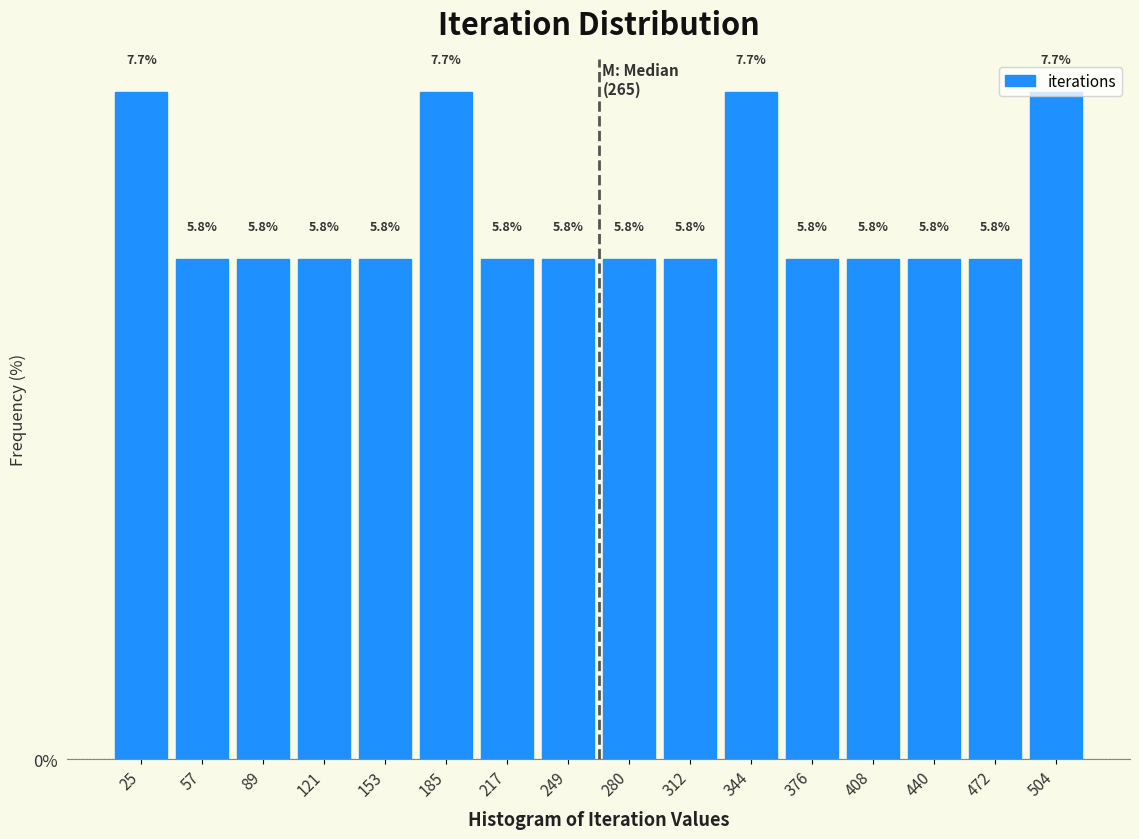

Reading left to right, transcribe this chart: for each bar, give the range it covers on the x-axis and its height. The bar edges are not printed on the chart, so give them approximately, as read against the axis.

10 to 40: 7.7
40 to 75: 5.8
75 to 105: 5.8
105 to 140: 5.8
140 to 170: 5.8
170 to 200: 7.7
200 to 235: 5.8
235 to 265: 5.8
265 to 295: 5.8
295 to 330: 5.8
330 to 360: 7.7
360 to 395: 5.8
395 to 425: 5.8
425 to 455: 5.8
455 to 490: 5.8
490 to 520: 7.7